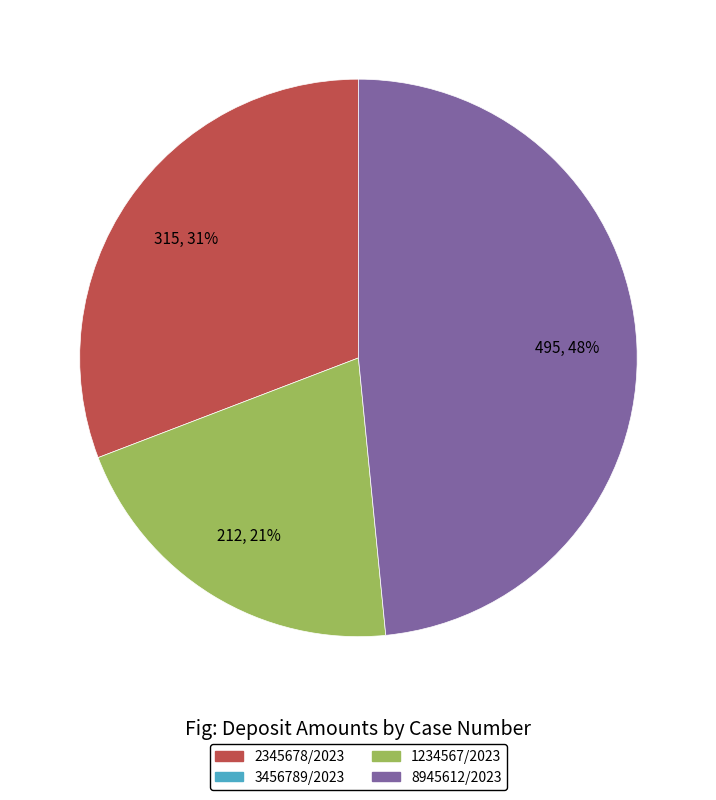

To the nearest percent, what is the average slice percentage?

33%